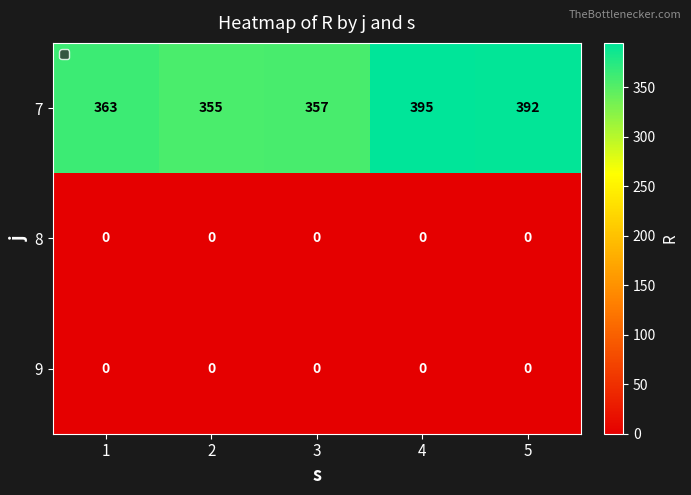

Which series changed the most between 1 and 2?

7